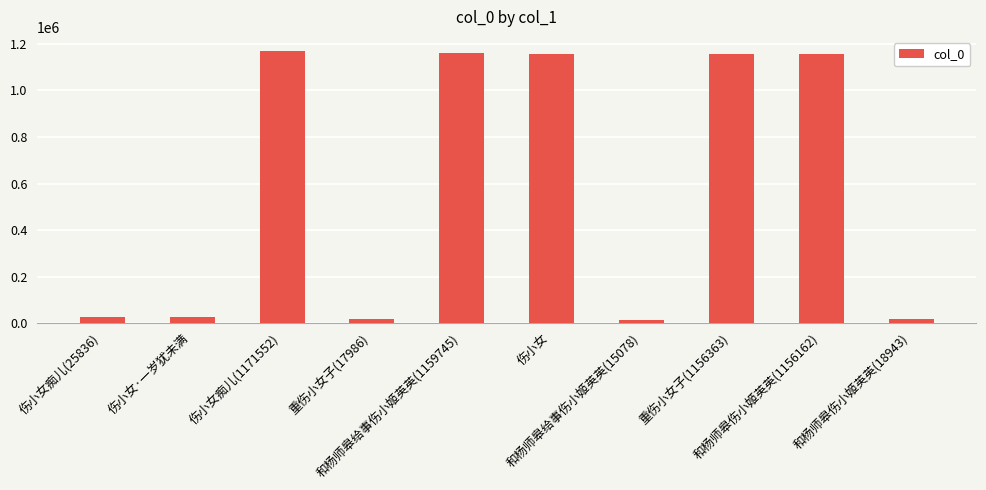

What is the maximum value shown in the chart?

1171552